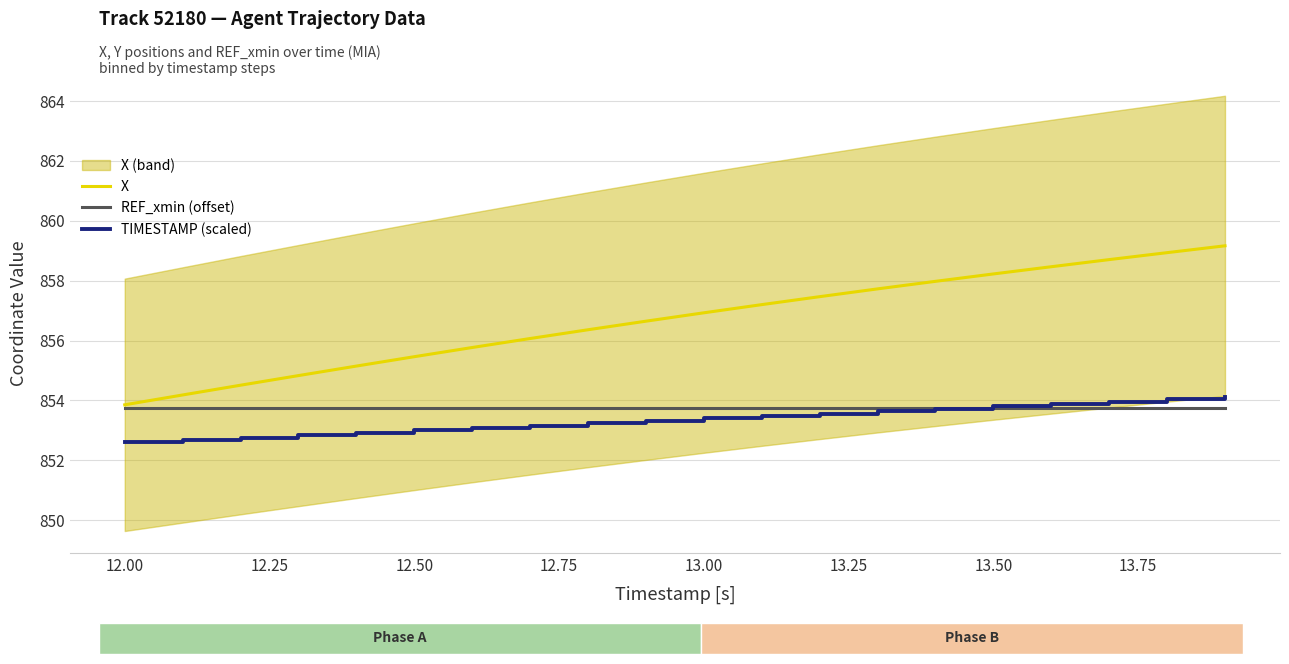

How many values in the X series are below 856?

7